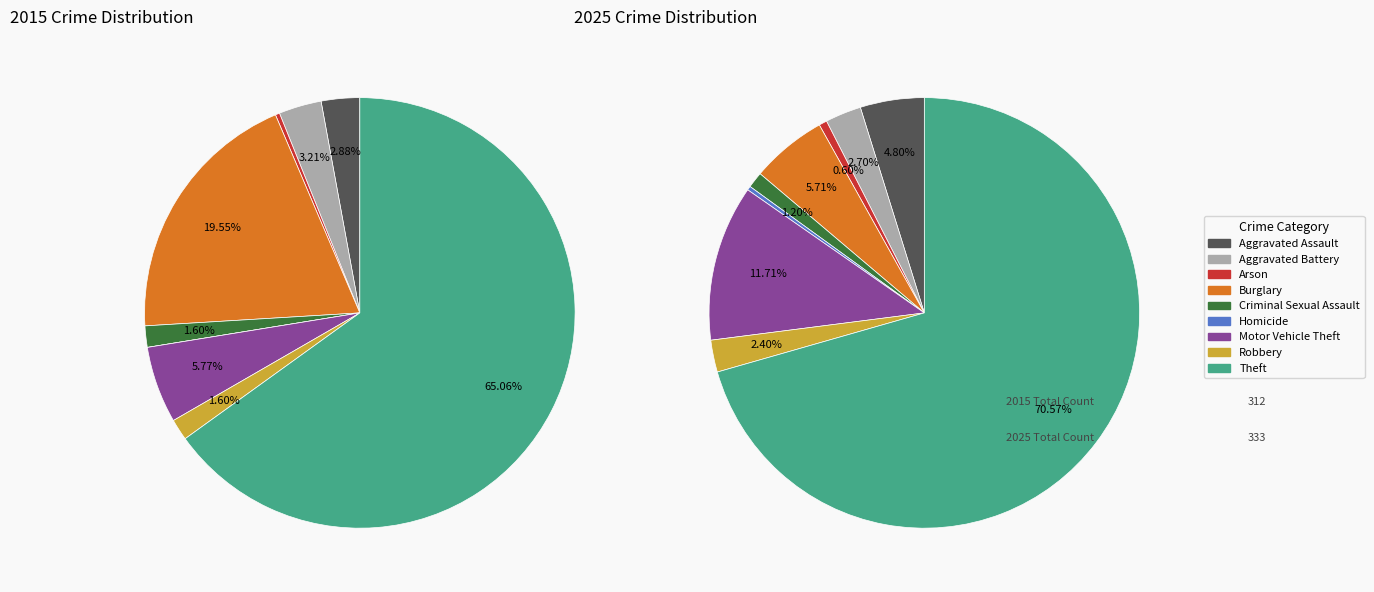

Count the number of slices in the pie.

9